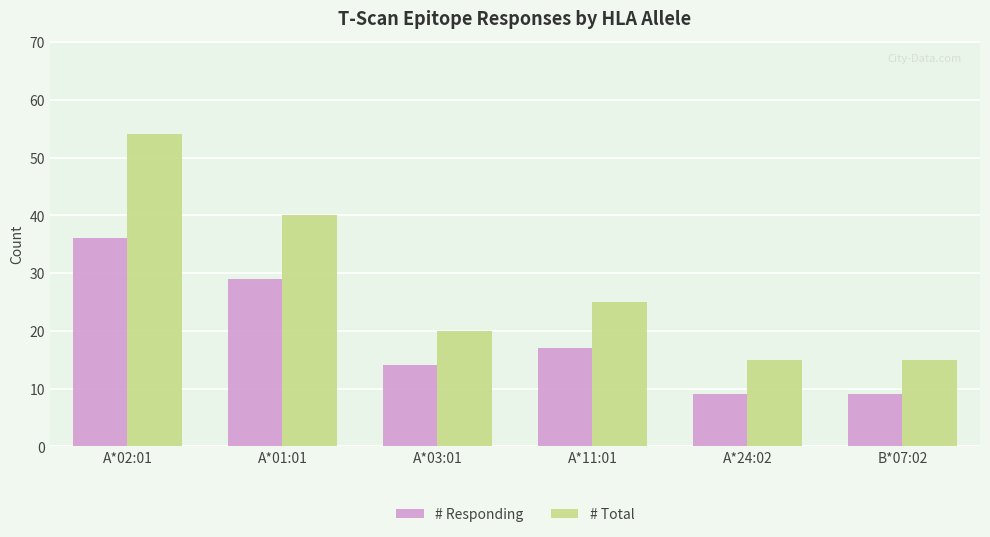

What is the difference between the highest and lowest values at A*11:01?

8